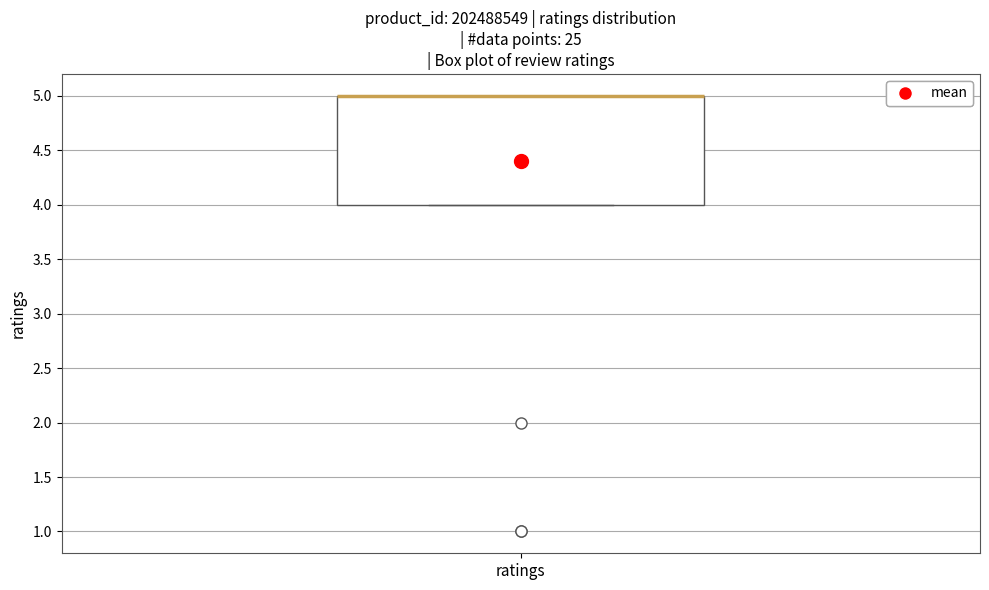

Transcribe this box plot: give where the median line is, the range the box spans, and where the two whiskers end, as read against the y-axis. The values are not printed on the chart, so give them approximately, as read against the axis.

median 5 (drawn on the box's upper edge), box 4 to 5, whiskers 4 to 5